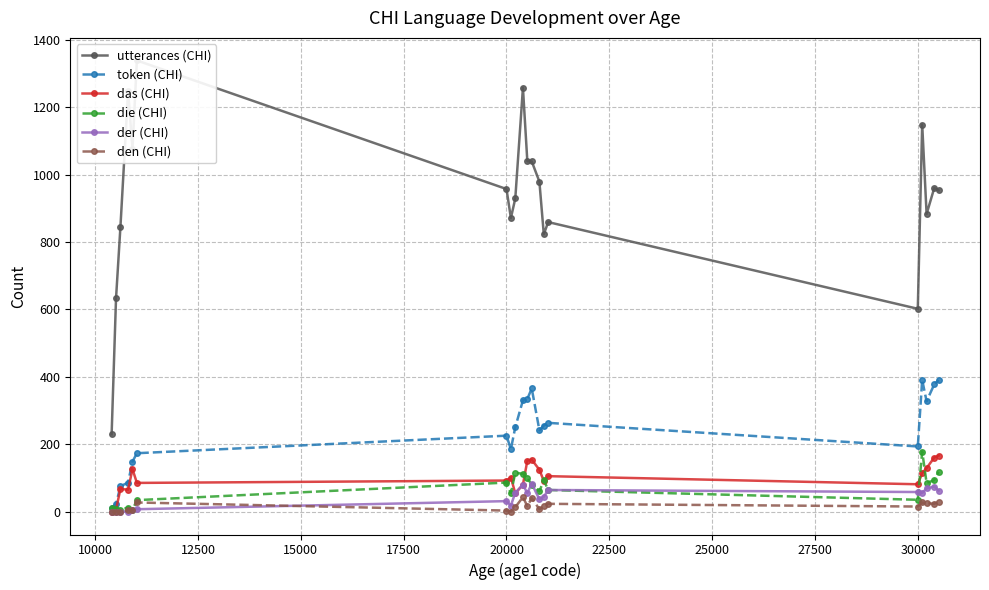

True or false: token (CHI) has more than 0 points higher than both neighbors.

True